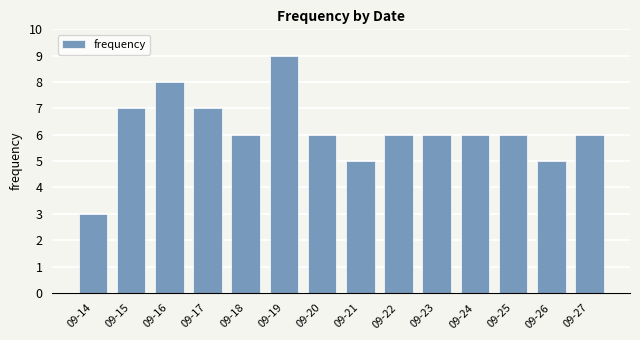

What is the greatest value displayed?

9